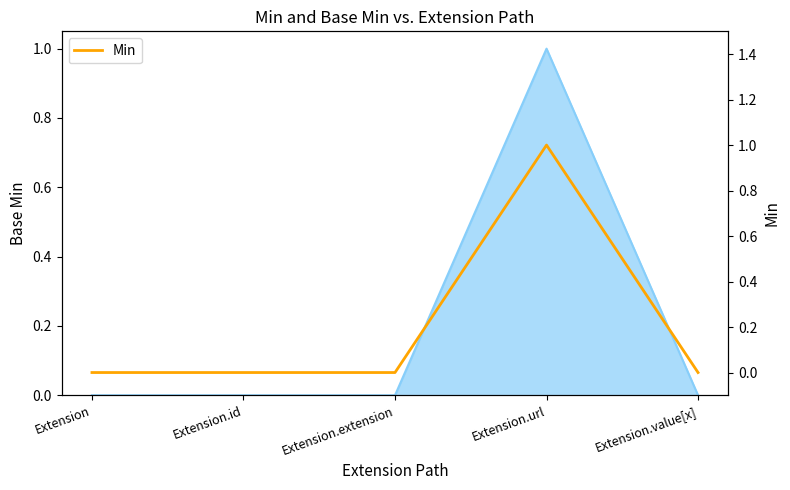

How many data points are above 0?

1